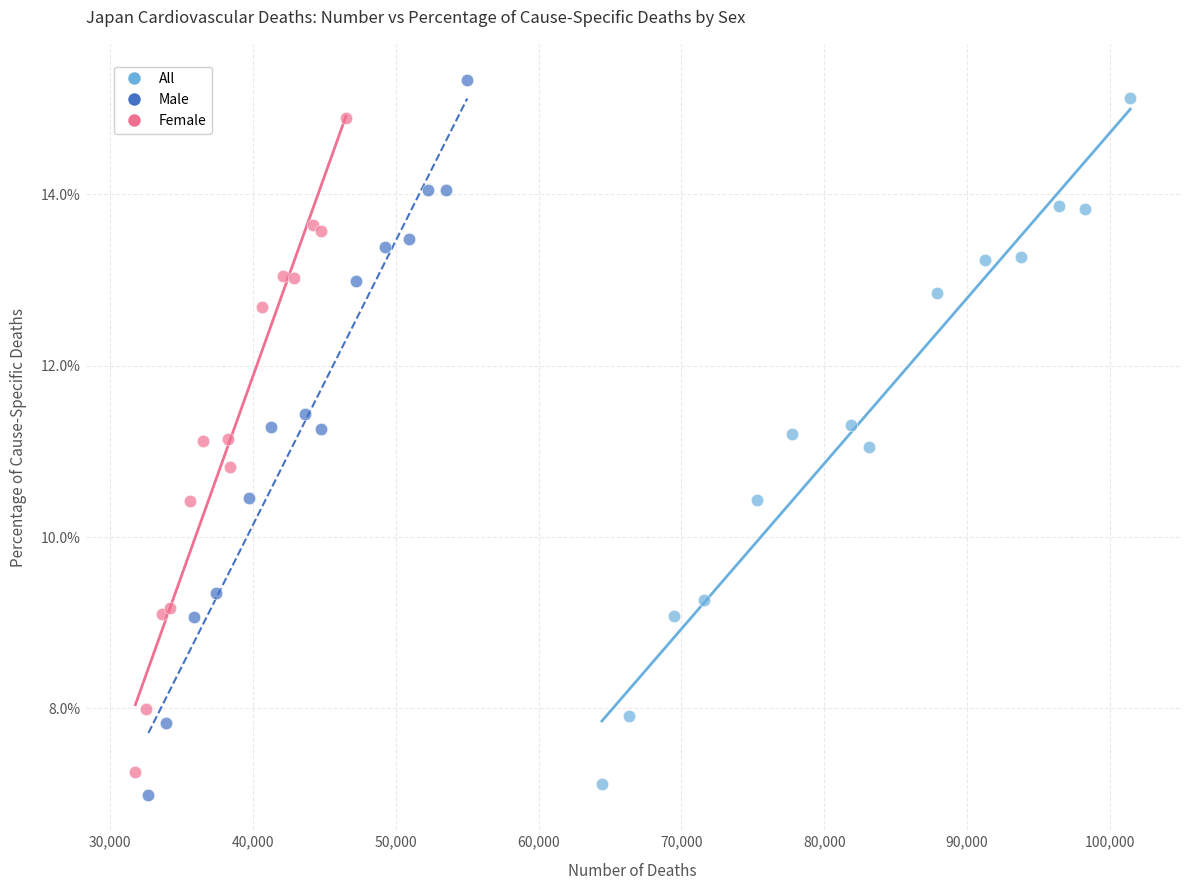

Which series has the largest Y range (max minus min)?

Male